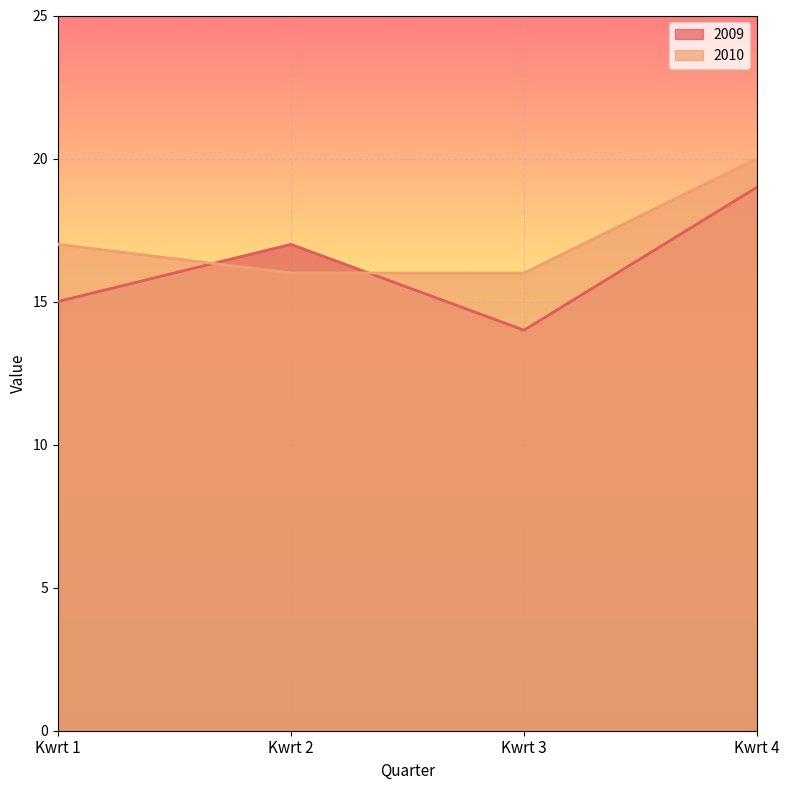

Which series has the largest total across all categories?

2010